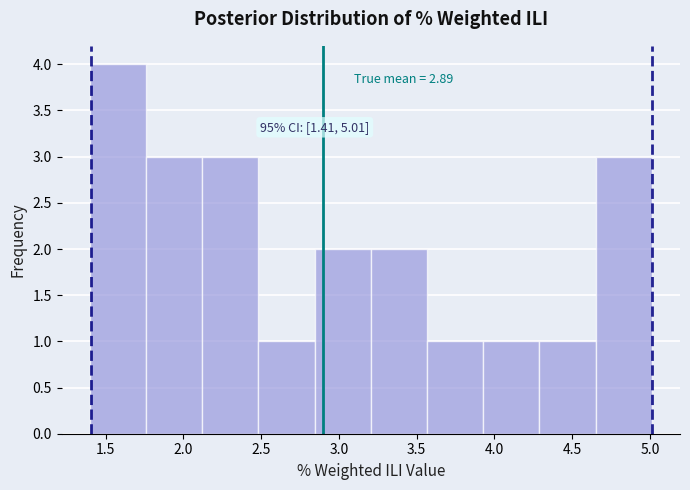

Over which range of the x-axis is the bar tallest?

1.40 to 1.75